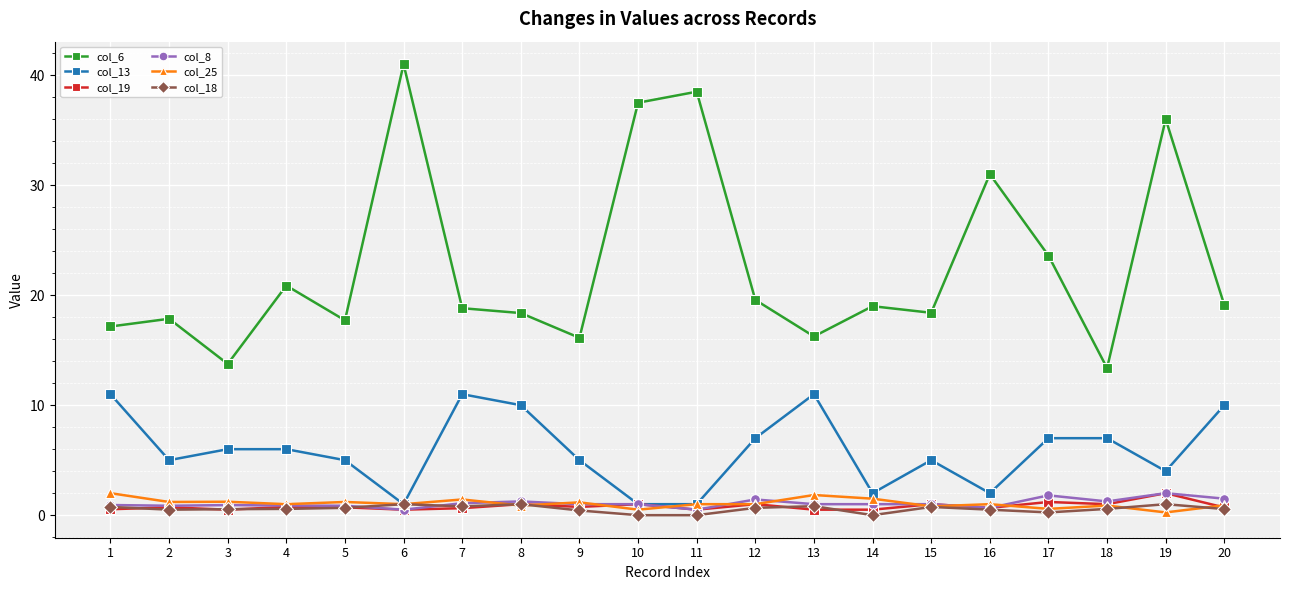

What are all the series names shown in the legend?

col_6, col_13, col_19, col_8, col_25, col_18